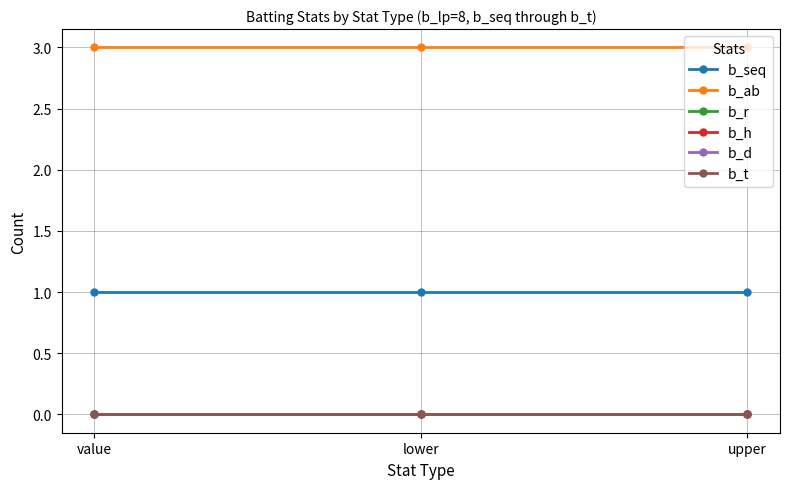

Reading right to left, what are all the values shown in this chart?

b_seq: 1	1	1
b_ab: 3	3	3
b_r: 0	0	0
b_h: 0	0	0
b_d: 0	0	0
b_t: 0	0	0